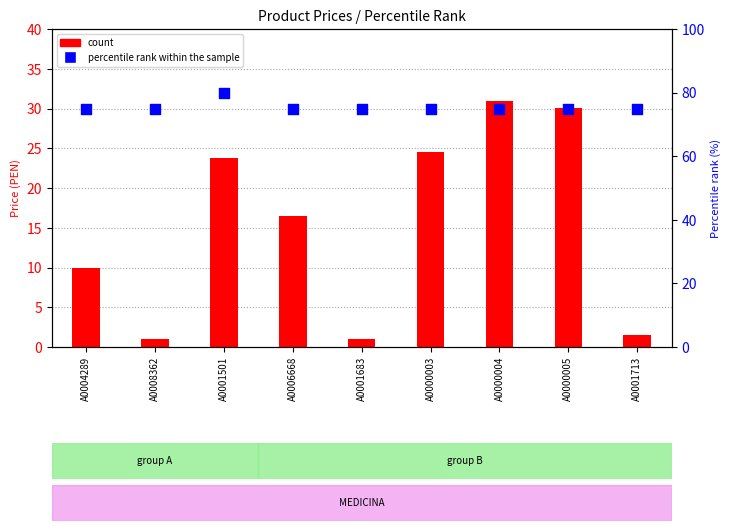

Which series has the largest total across all categories?

percentile rank within the sample